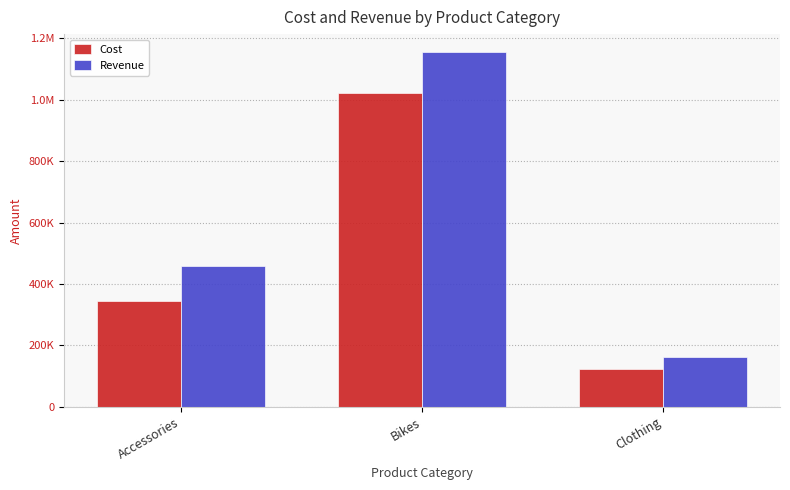

True or false: Cost has a value of 147143.5 at Accessories.

False